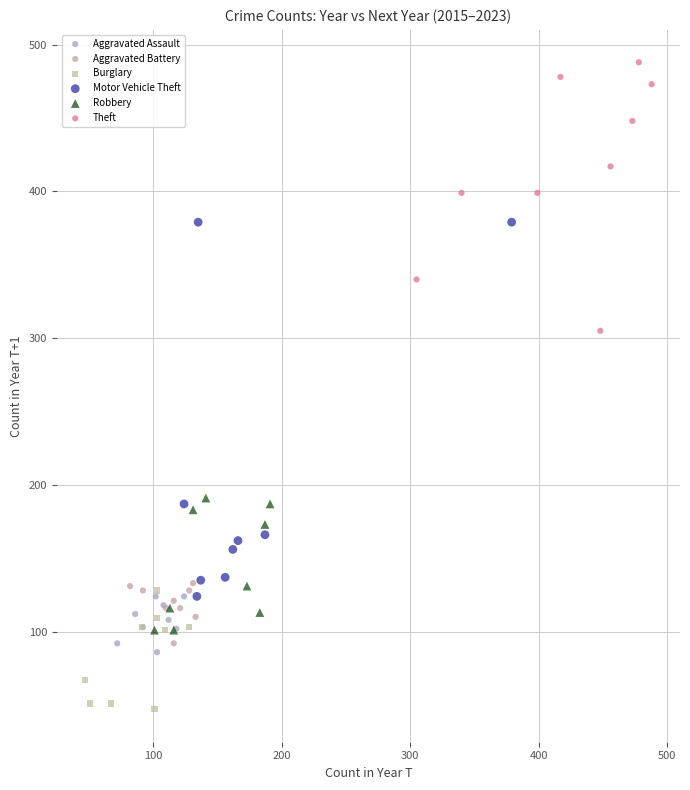

What are all the series names shown in the legend?

Aggravated Assault, Aggravated Battery, Burglary, Motor Vehicle Theft, Robbery, Theft